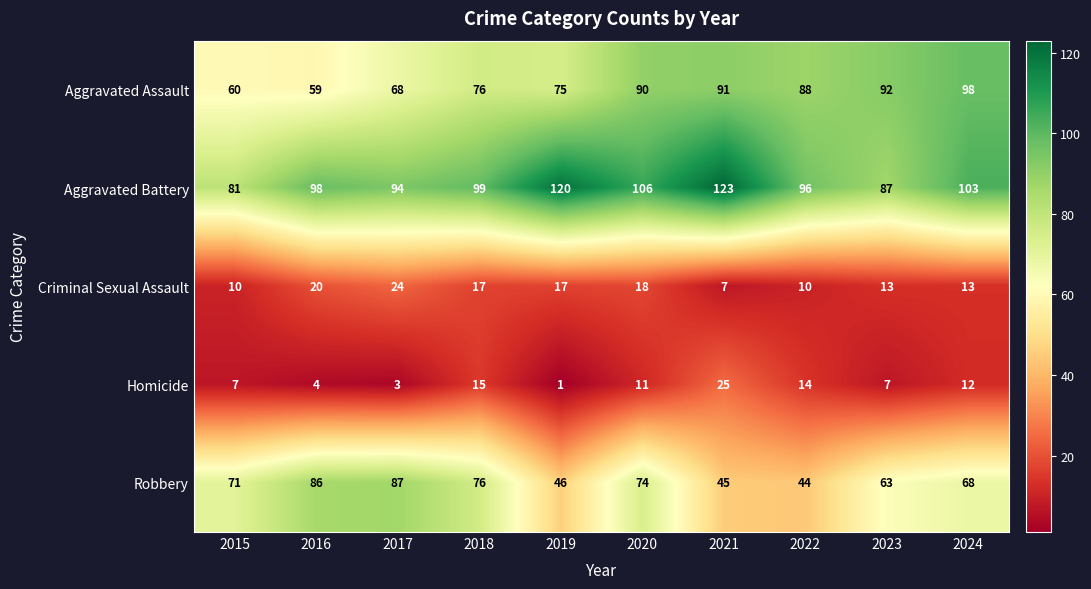

What value does the Aggravated Battery series have at 2021, to the nearest 5?

125